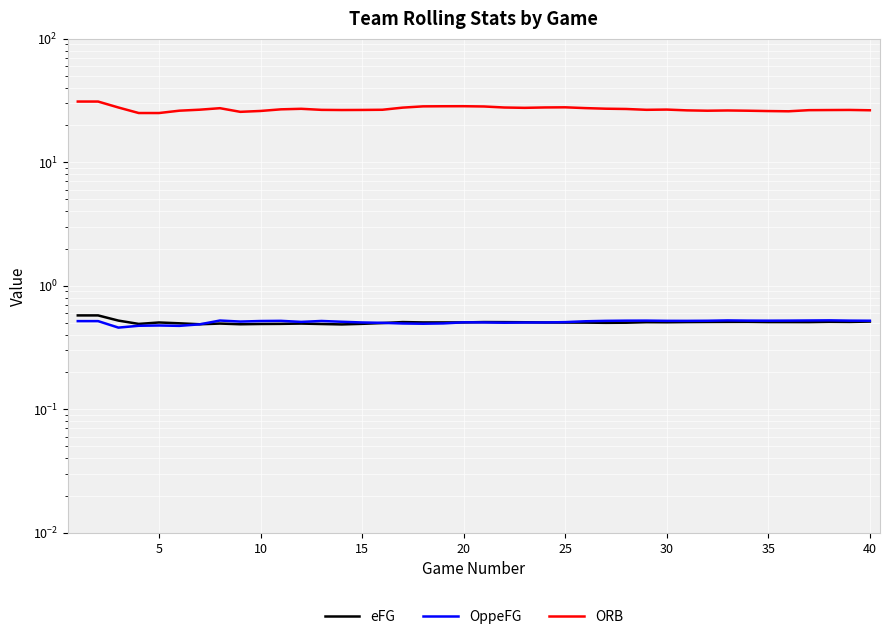

Is this an area chart (filled region under the line)?

No